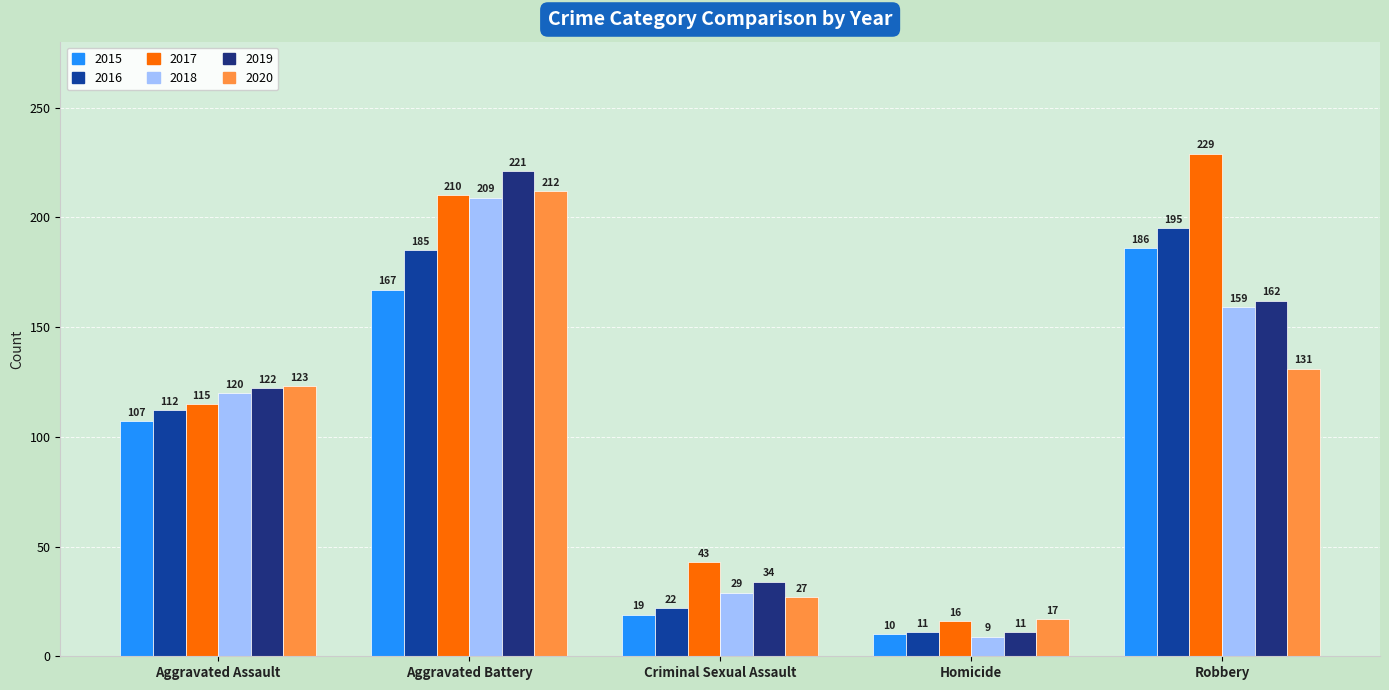

At which category is the sum across all series the highest?

Aggravated Battery